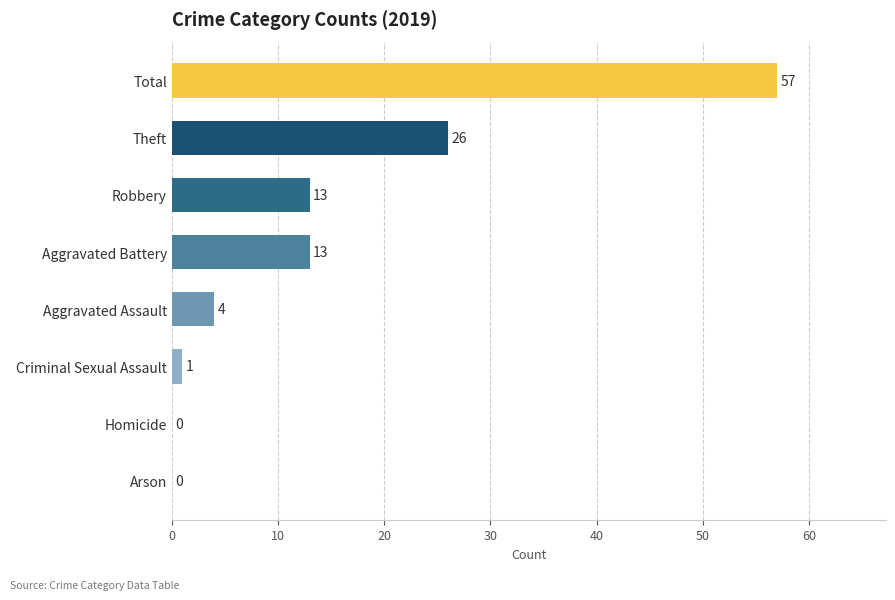

What is the maximum value shown in the chart?

57